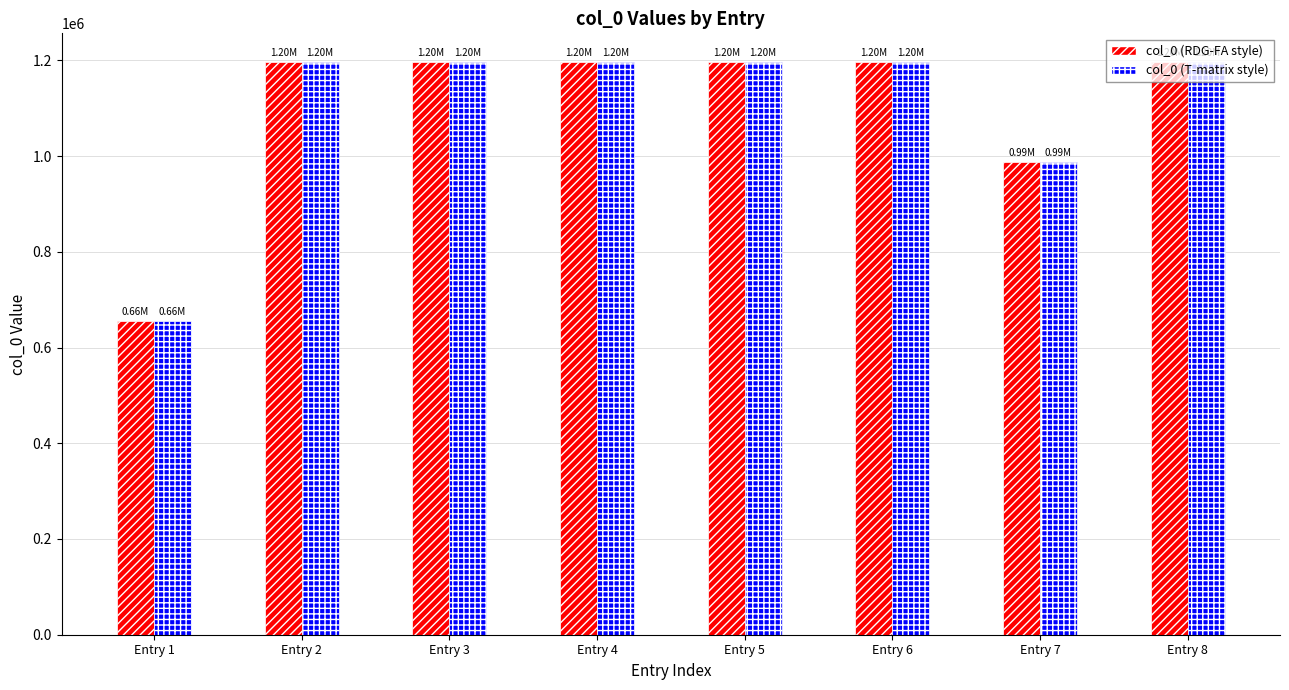

What is the sum of the col_0 (T-matrix style) values at Entry 3 and Entry 1?

1851791